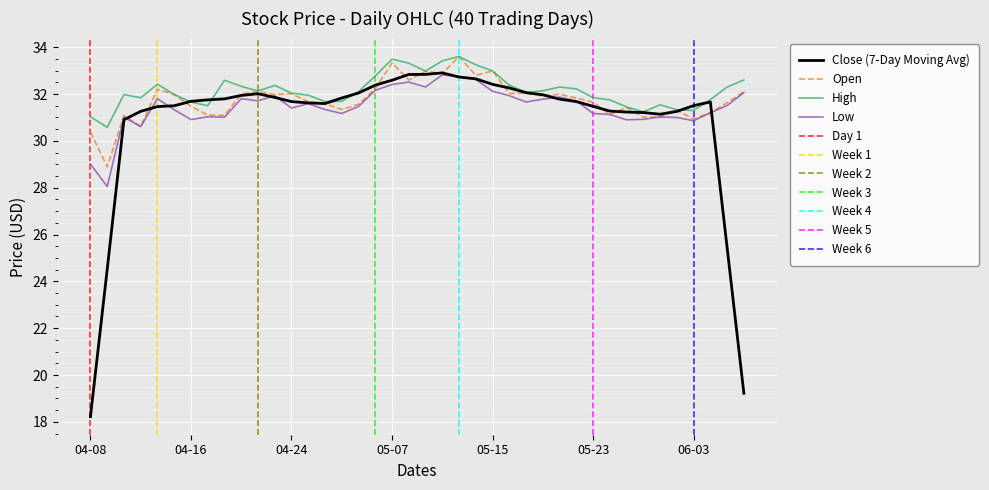

Is the value of High at 04-24 greater than the value of Close (7-Day Moving Avg) at 04-16?

Yes